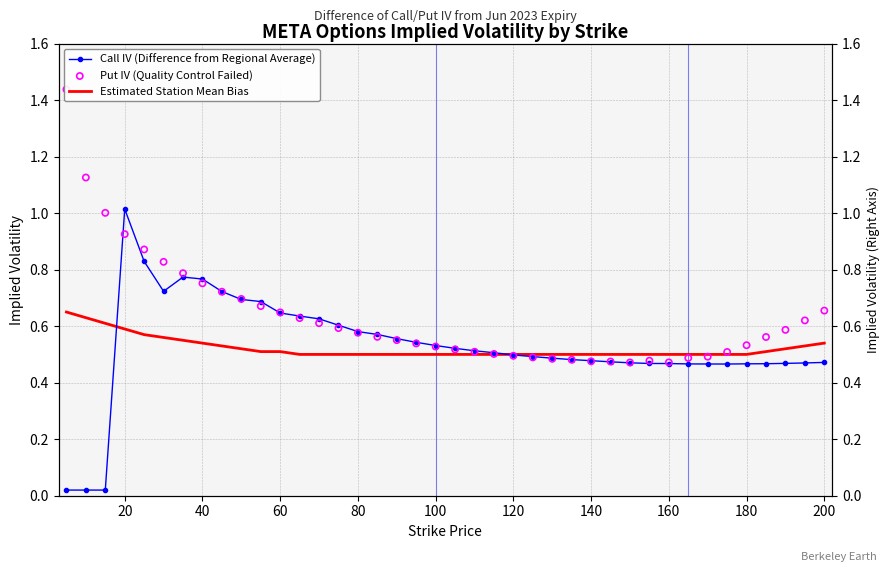

Which series has the largest total across all categories?

Put IV (Quality Control Failed)